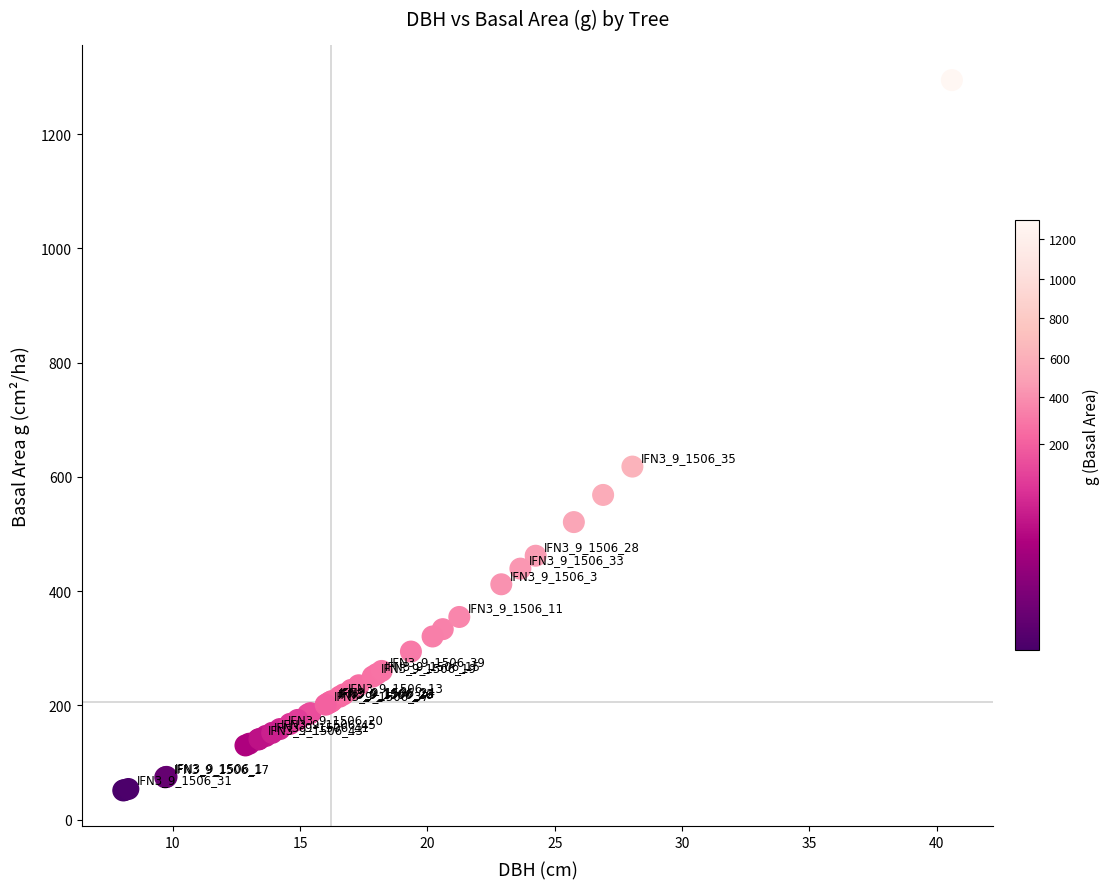

What Y value in the scatter plot is closest to 672?

618.0